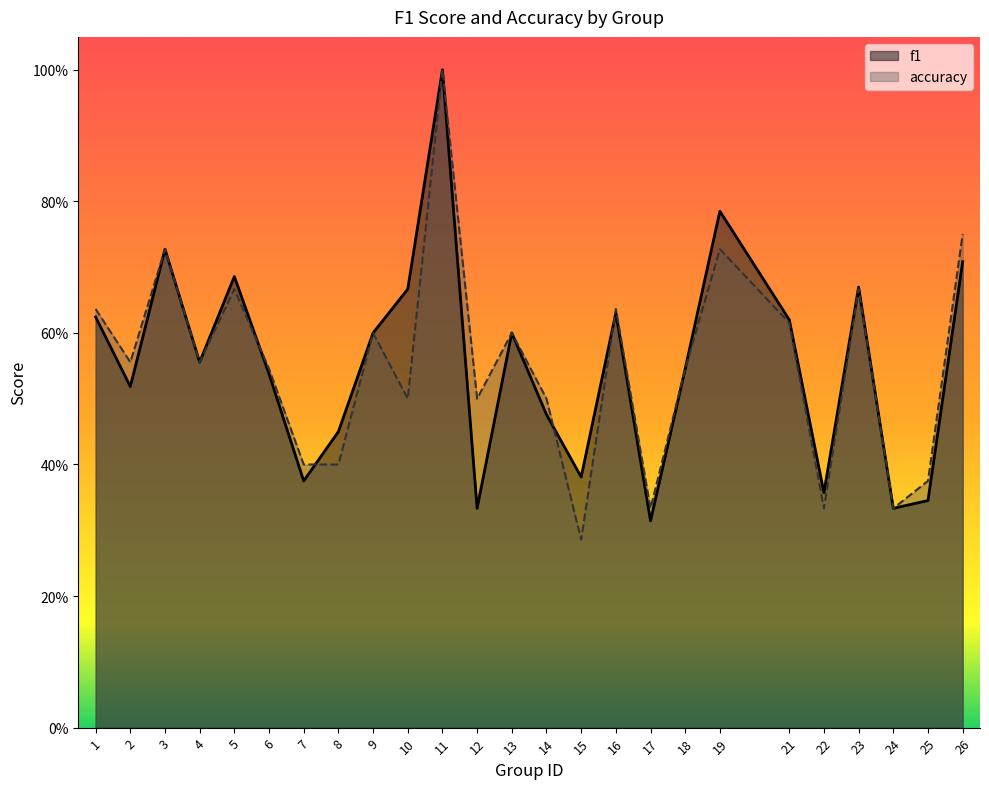

What are all the series names shown in the legend?

f1, accuracy